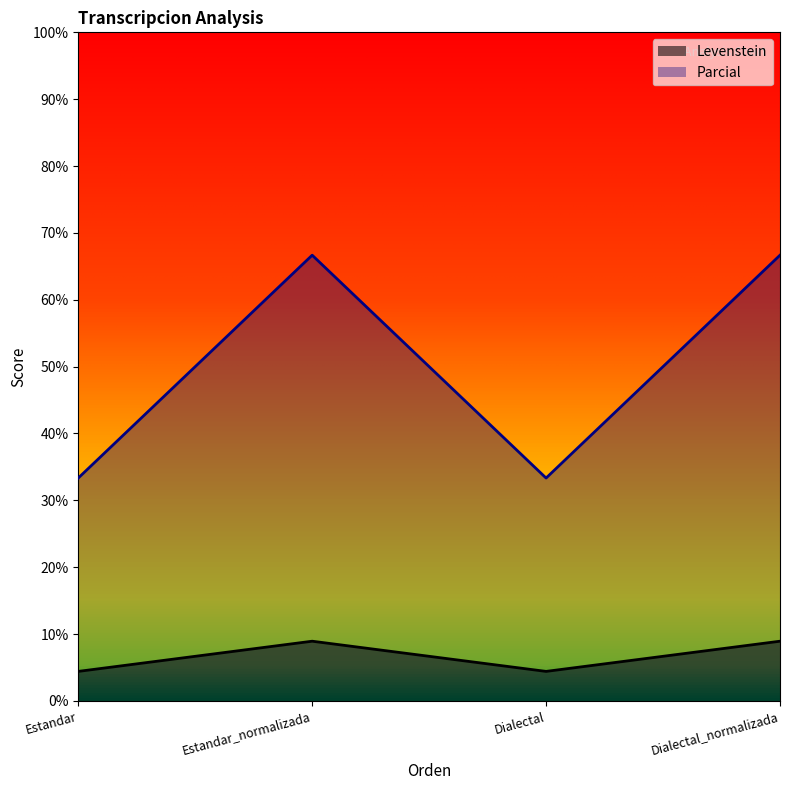

Reading left to right, extract all data points from this chart.

Levenstein: Estandar=4.4	Estandar_normalizada=8.9	Dialectal=4.4	Dialectal_normalizada=8.9
Parcial: Estandar=33.3	Estandar_normalizada=66.7	Dialectal=33.3	Dialectal_normalizada=66.7